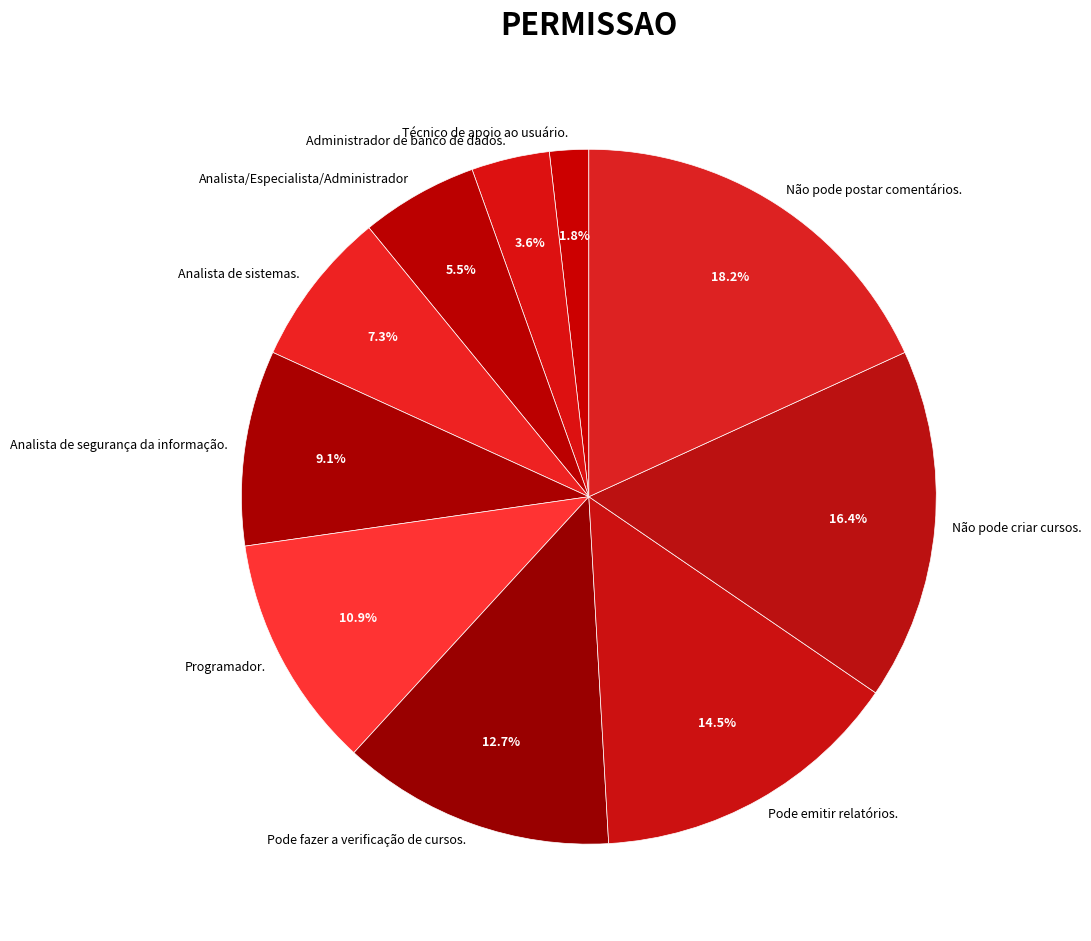

To the nearest percent, what is the combined percentage of Pode fazer a verificação de cursos. and Não pode criar cursos.?

29%